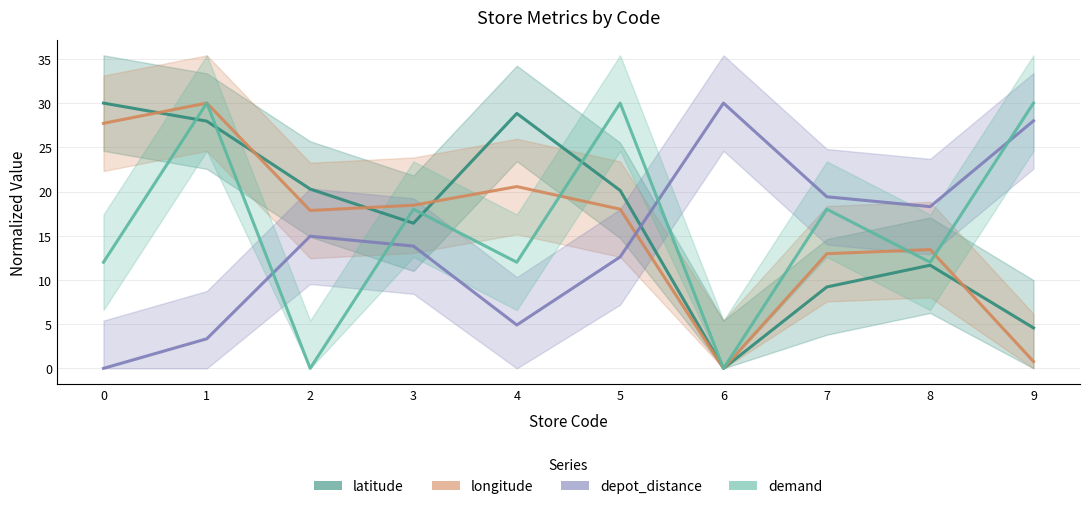

Where is longitude nearest to the value 15?

8